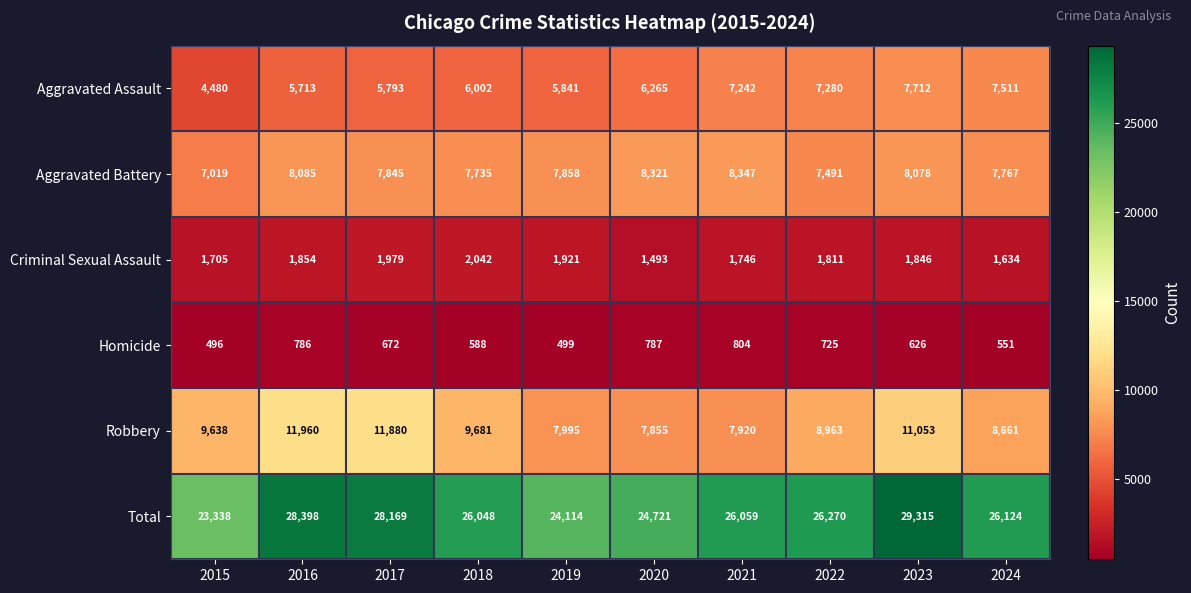

How many categories are shown in the chart?

10